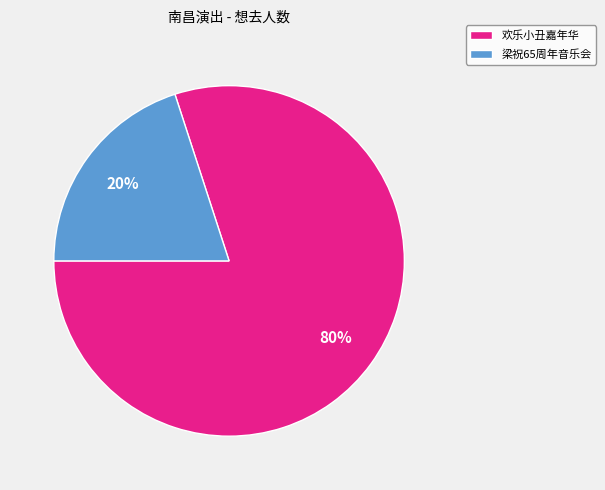

To the nearest percent, what is the difference between the largest and smallest slice percentages?

60%